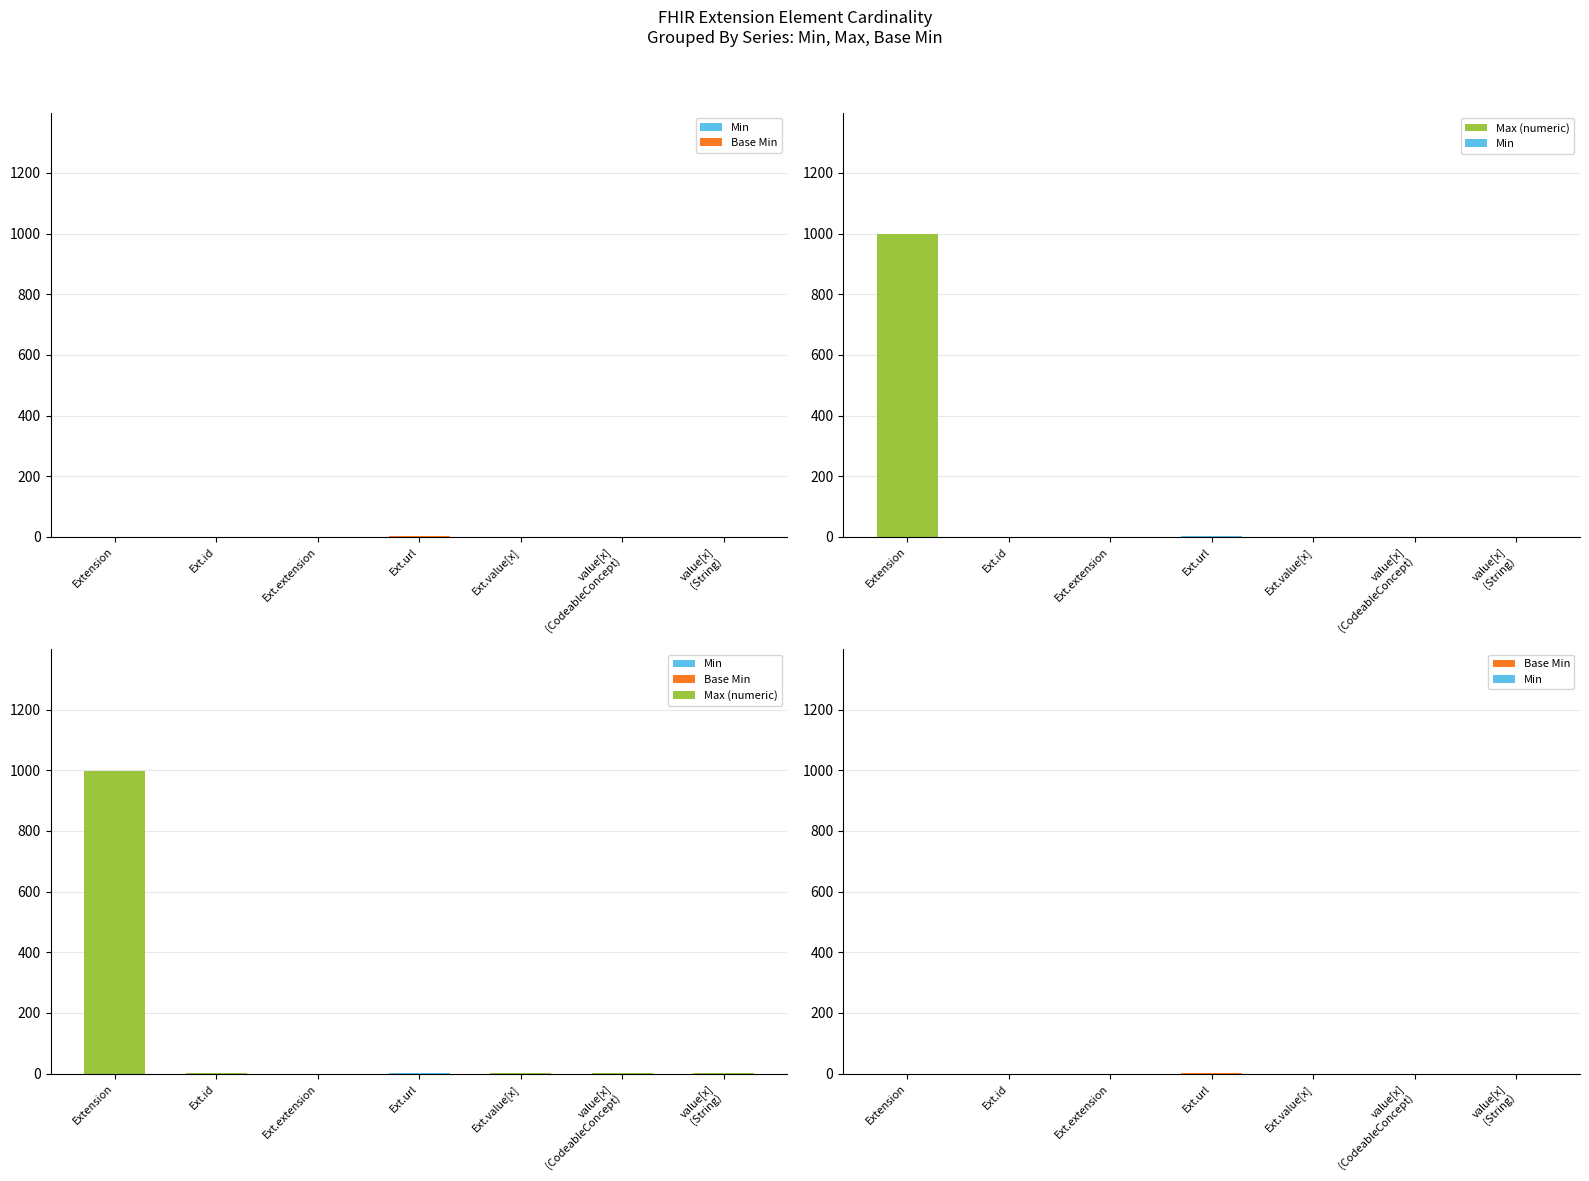

What is the label of the 4th bar from the left?

Ext.url